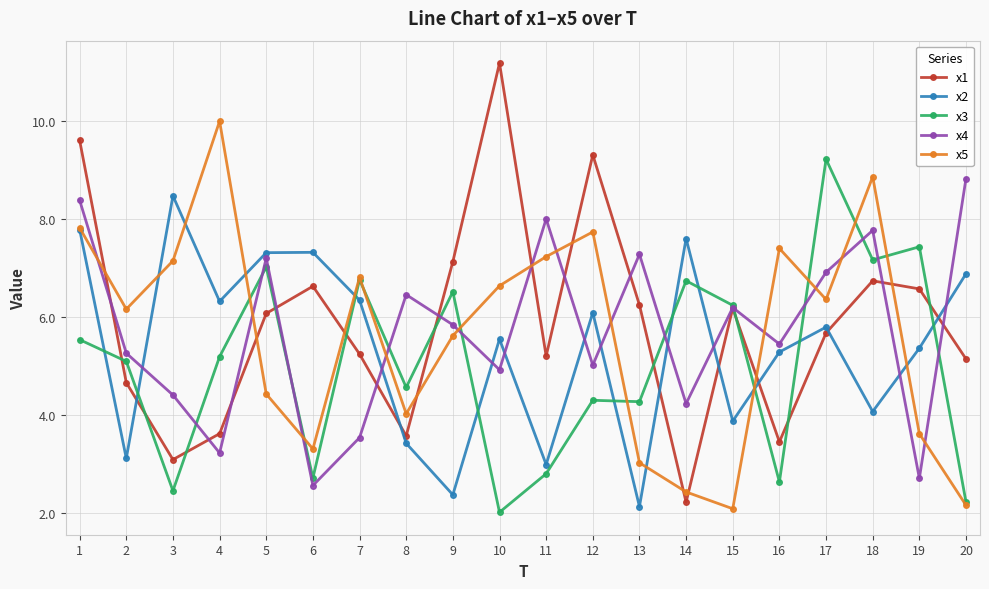

At how many categories does at least one series exceed 6?

20